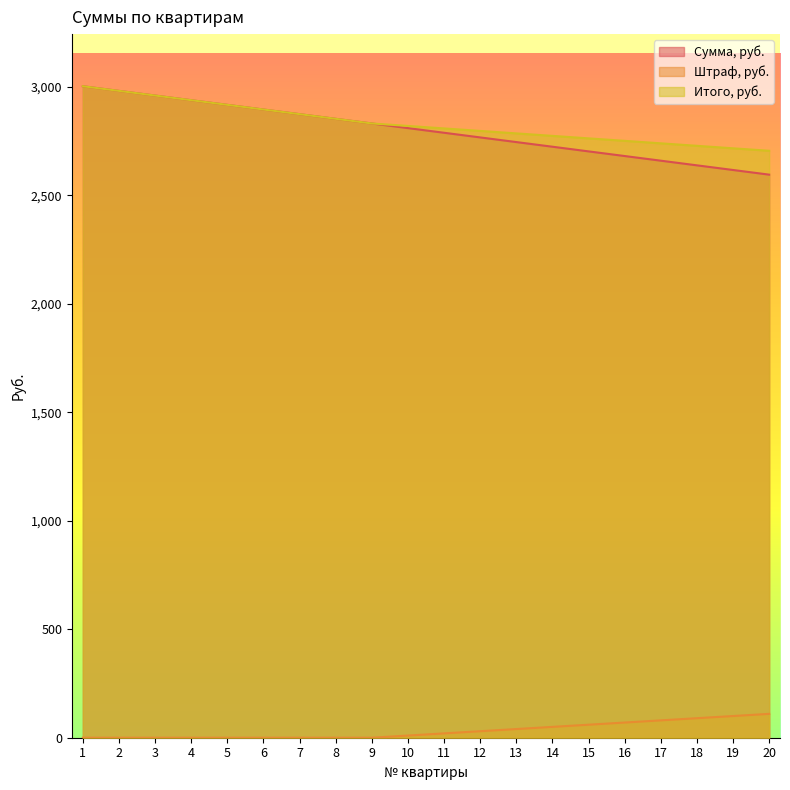

List the labels in order of Сумма, руб. value, largest first.

1, 2, 3, 4, 5, 6, 7, 8, 9, 10, 11, 12, 13, 14, 15, 16, 17, 18, 19, 20